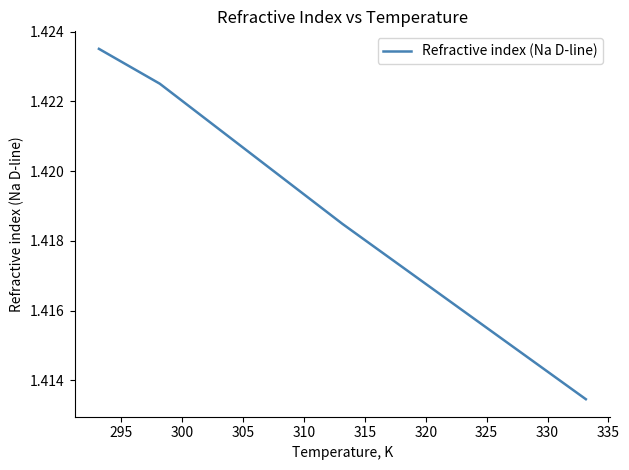

What is the sum of all values?

5.7